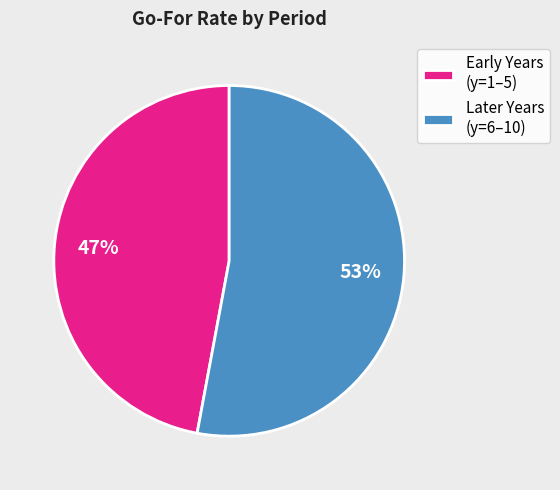

The Later Years (y=6–10) slice represents 39% of the pie. True or false?

False